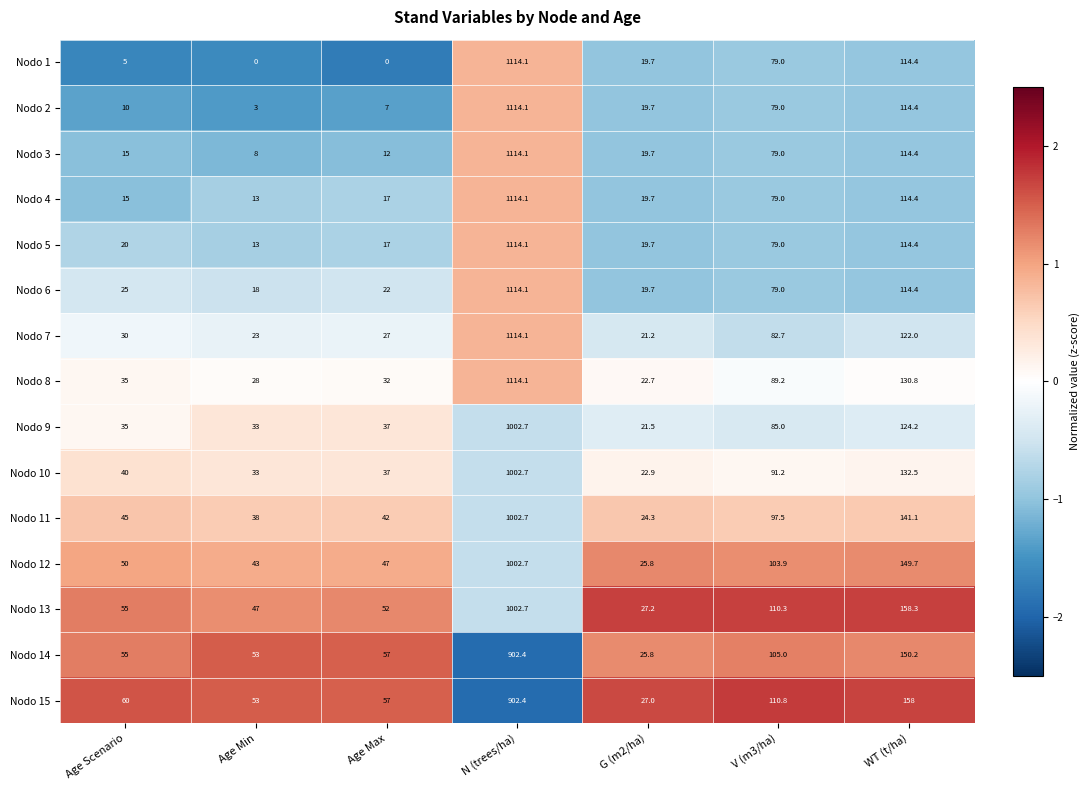

What is the minimum value for Nodo 8?

22.7